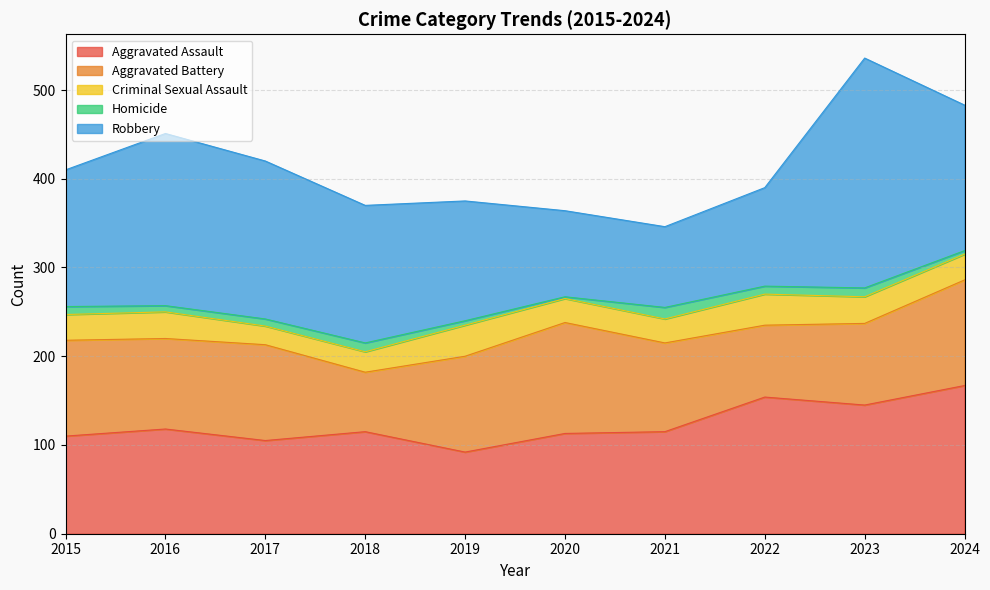

Which series has the widest spread of values?

Robbery